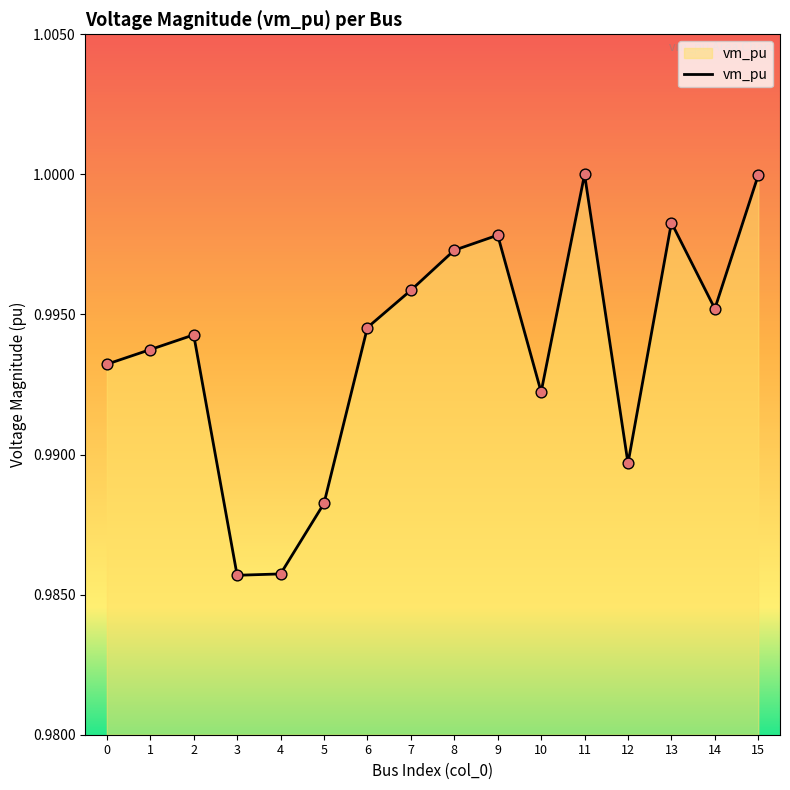

Which has a higher value, 8 or 4?

8